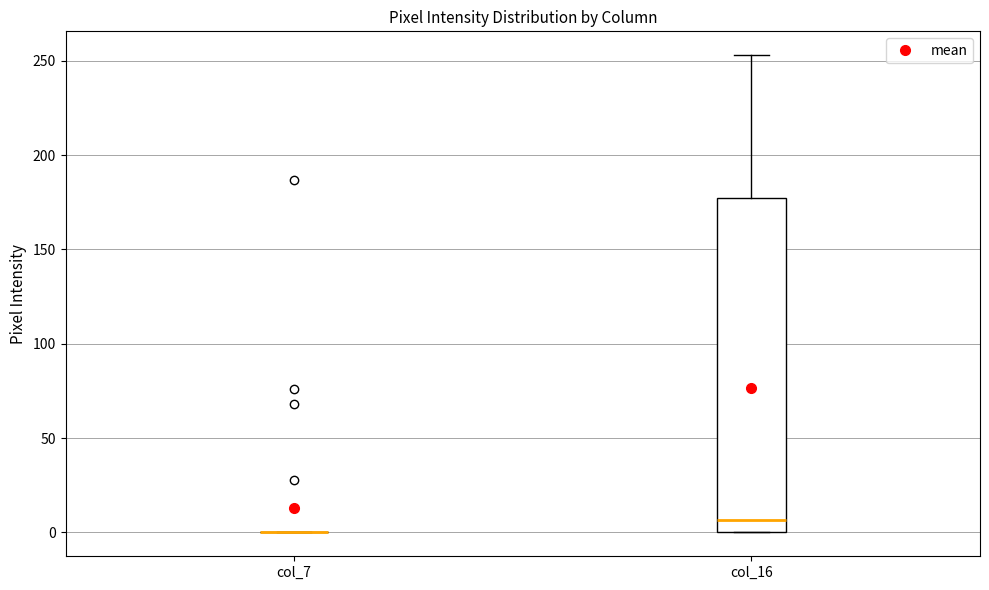

Reading left to right, transcribe this box plot: for each box, give where its median line is, the range the box spans, and where its two whiskers end, as read against the y-axis. The values are not printed on the chart, so give them approximately, as read against the axis.

col_7: box collapsed to a line at 0, whiskers 0 to 0
col_16: median 5, box 0 to 175, whiskers 0 to 255